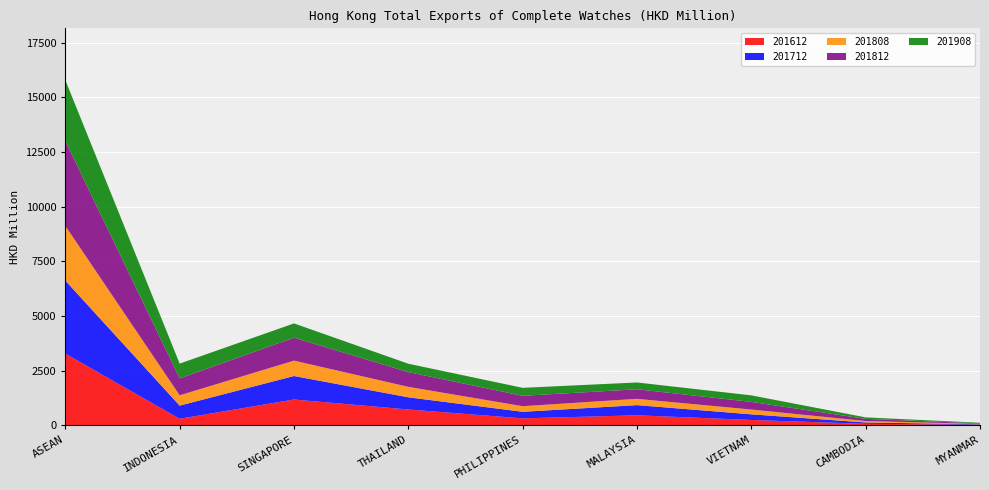

Reading left to right, what are all the values shown in this chart?

201612: ASEAN=3277.8	INDONESIA=293.9	SINGAPORE=1176.0	THAILAND=718.5	PHILIPPINES=312.0	MALAYSIA=452.4	VIETNAM=239.2	CAMBODIA=62.4	MYANMAR=22.3
201712: ASEAN=3341.0	INDONESIA=602.1	SINGAPORE=1074.5	THAILAND=557.6	PHILIPPINES=300.6	MALAYSIA=465.7	VIETNAM=257.5	CAMBODIA=62.1	MYANMAR=20.4
201808: ASEAN=2506.9	INDONESIA=472.7	SINGAPORE=705.1	THAILAND=479.2	PHILIPPINES=257.1	MALAYSIA=289.0	VIETNAM=219.7	CAMBODIA=67.1	MYANMAR=16.3
201812: ASEAN=3883.4	INDONESIA=770.9	SINGAPORE=1050.0	THAILAND=674.5	PHILIPPINES=474.8	MALAYSIA=437.5	VIETNAM=350.2	CAMBODIA=97.8	MYANMAR=25.8
201908: ASEAN=2787.3	INDONESIA=679.3	SINGAPORE=653.3	THAILAND=383.6	PHILIPPINES=365.1	MALAYSIA=310.6	VIETNAM=298.5	CAMBODIA=68.3	MYANMAR=26.8